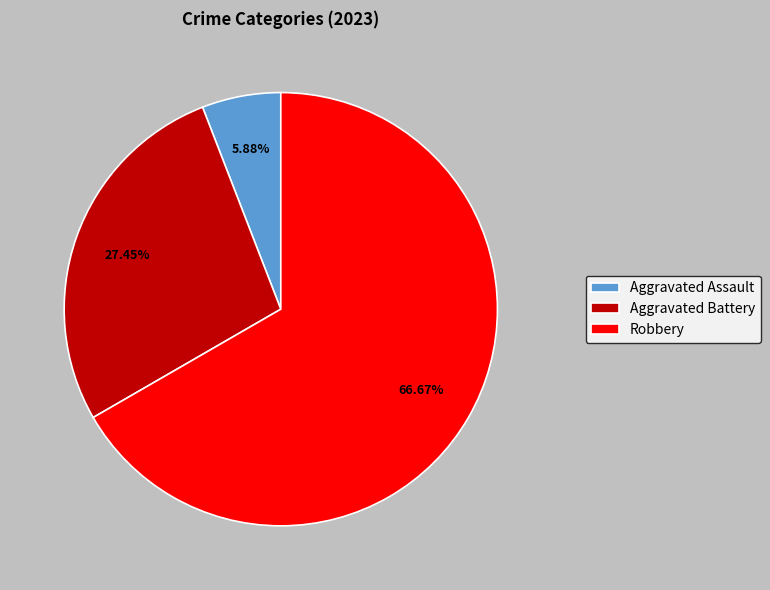

To the nearest percent, what is the difference between the largest and smallest slice percentages?

61%